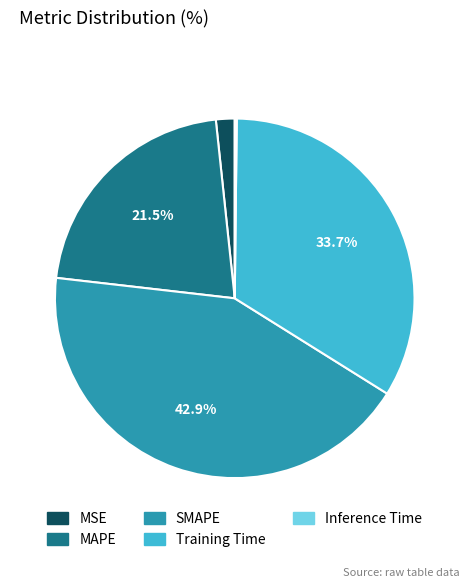

Between SMAPE and MAPE, which is larger?

SMAPE